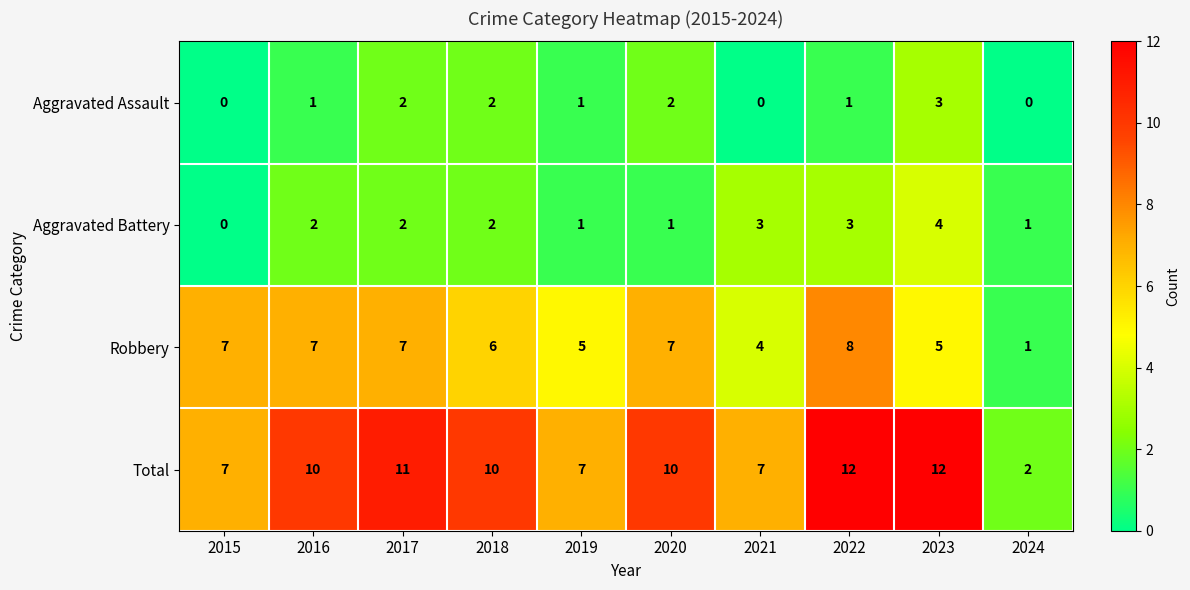

What is the approximate value of Robbery at 2019?

5